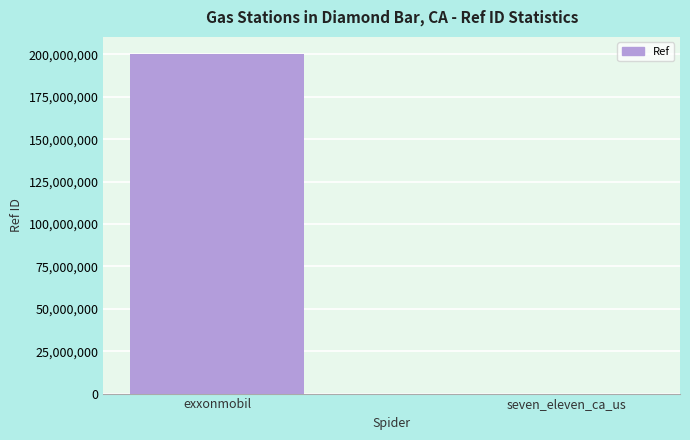

Where is the data nearest to the value 100162363?

seven_eleven_ca_us